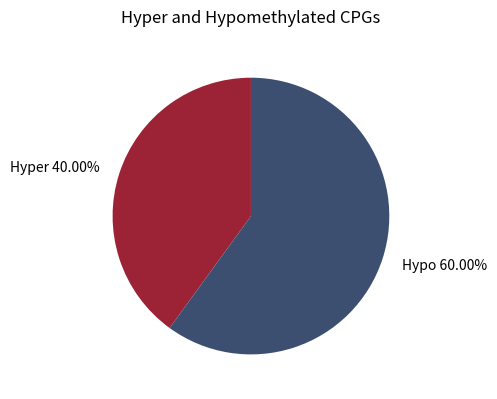

Combined, do Hypo and Hyper account for over 50%?

Yes